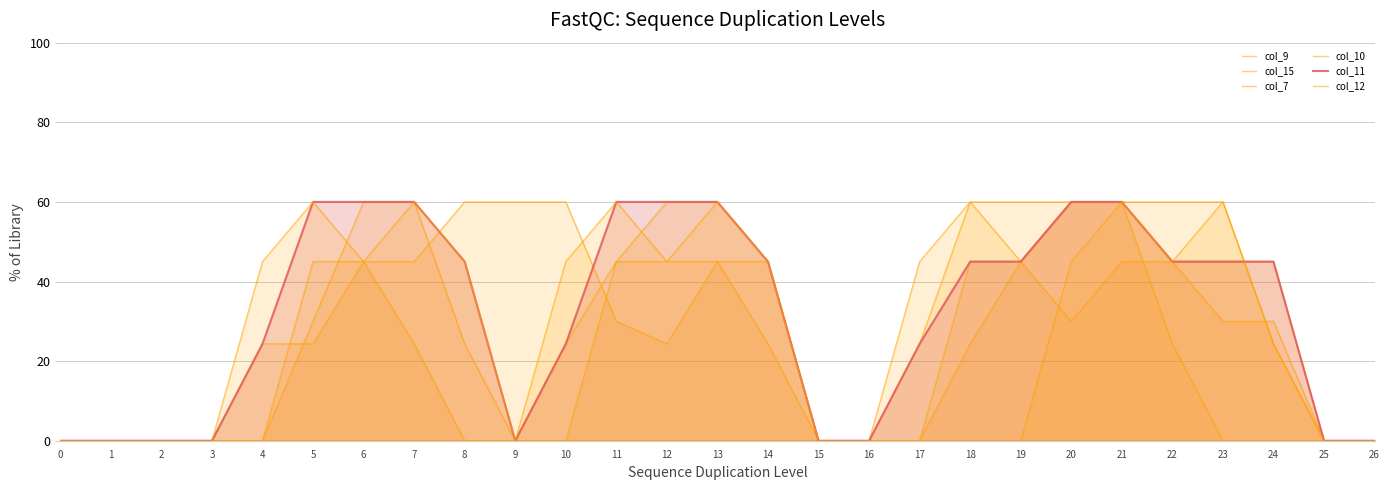

Reading left to right, transcribe all the data shown in this chart.

col_9: 0.0	0.0	0.0	0.0	24.3	24.3	45.0	24.3	0.0	0.0	24.3	45.0	45.0	45.0	24.3	0.0	0.0	24.3	60.0	45.0	30.0	45.0	45.0	30.0	30.0	0.0	0.0
col_15: 0.0	0.0	0.0	0.0	0.0	45.0	45.0	45.0	60.0	60.0	60.0	30.0	24.3	45.0	45.0	0.0	0.0	0.0	45.0	45.0	60.0	60.0	24.3	0.0	0.0	0.0	0.0
col_7: 0.0	0.0	0.0	0.0	0.0	0.0	0.0	0.0	0.0	0.0	0.0	0.0	0.0	0.0	0.0	0.0	0.0	0.0	24.3	45.0	60.0	60.0	60.0	60.0	24.3	0.0	0.0
col_10: 0.0	0.0	0.0	0.0	0.0	30.0	60.0	60.0	24.3	0.0	0.0	45.0	60.0	60.0	45.0	0.0	0.0	45.0	60.0	60.0	60.0	60.0	45.0	45.0	45.0	0.0	0.0
col_11: 0.0	0.0	0.0	0.0	24.3	60.0	60.0	60.0	45.0	0.0	24.3	60.0	60.0	60.0	45.0	0.0	0.0	24.3	45.0	45.0	60.0	60.0	45.0	45.0	45.0	0.0	0.0
col_12: 0.0	0.0	0.0	0.0	45.0	60.0	45.0	60.0	45.0	0.0	45.0	60.0	45.0	60.0	45.0	0.0	0.0	0.0	0.0	0.0	45.0	60.0	45.0	60.0	24.3	0.0	0.0